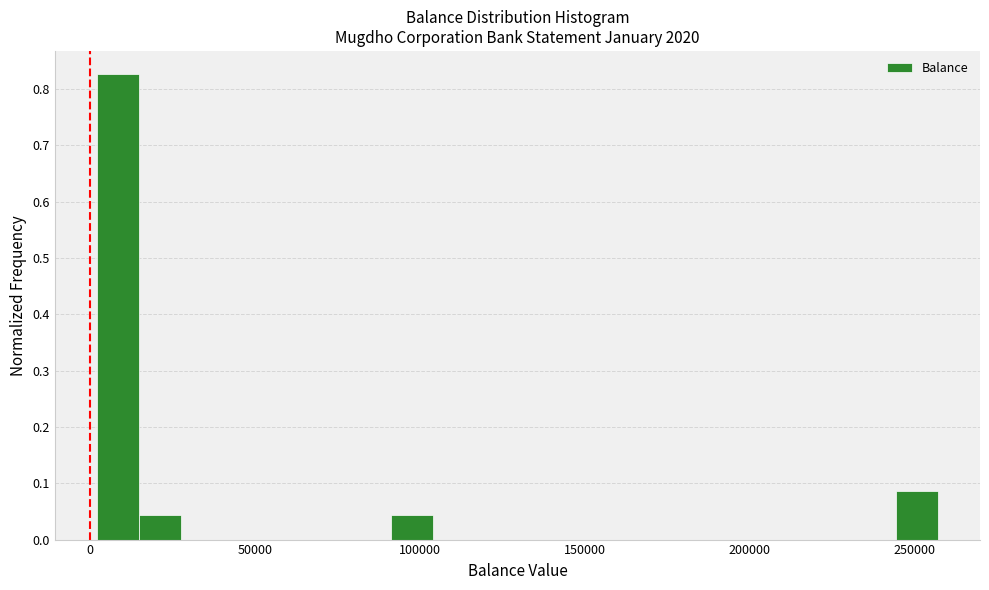

Read against the x-axis, roughly where is the centre of the tallest bar?

10000